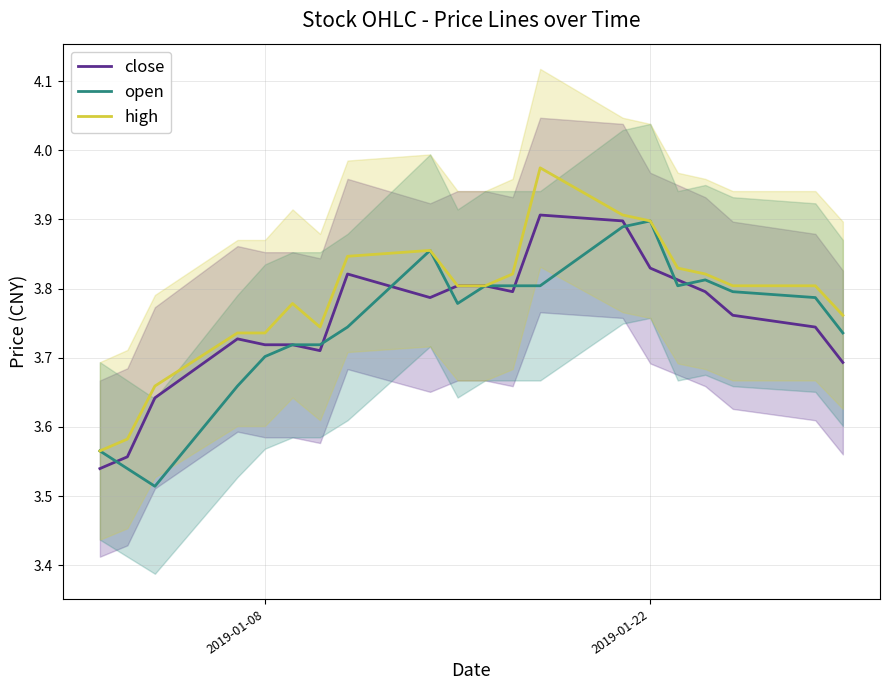

Rank the series by their average value, from highest to lowest.

high, close, open